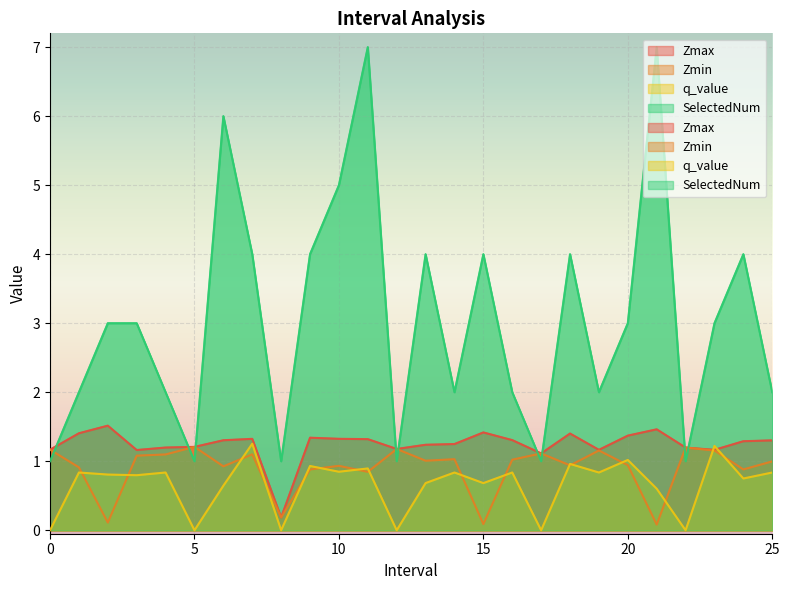

What are all the series names shown in the legend?

Zmax, Zmin, q_value, SelectedNum